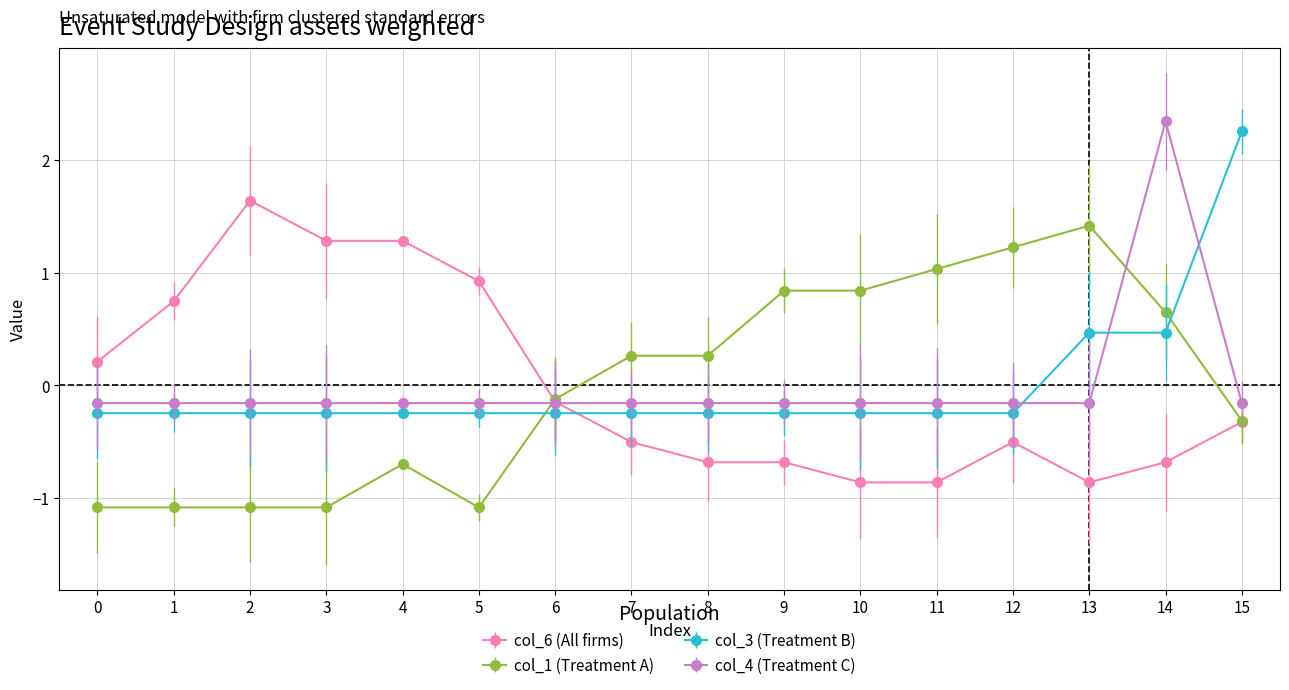

What is the minimum value shown in the chart?

-1.1